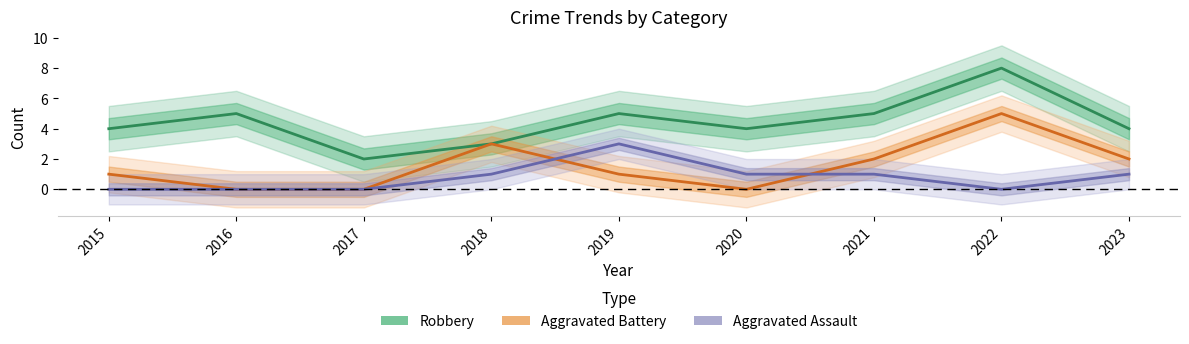

Which series has the widest spread of values?

Robbery